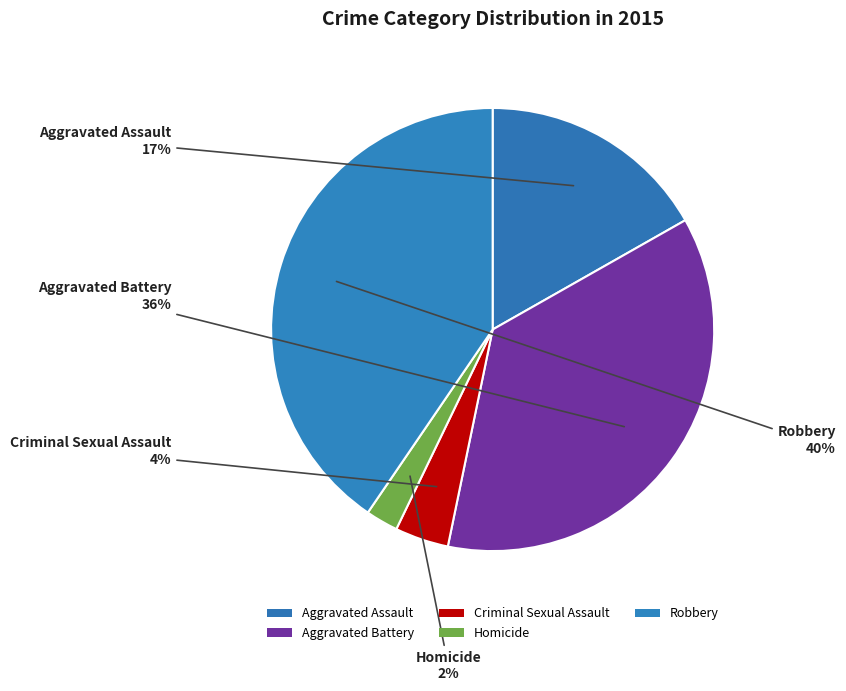

Is Criminal Sexual Assault the majority of the pie?

No